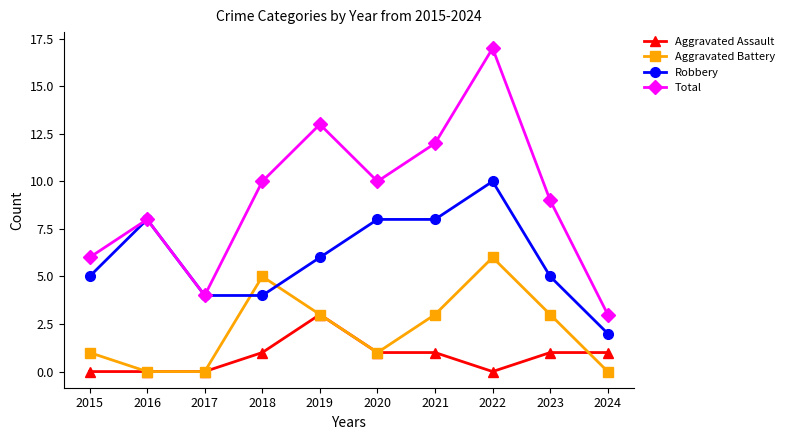

The Aggravated Assault series shows 1 at 2023. True or false?

True